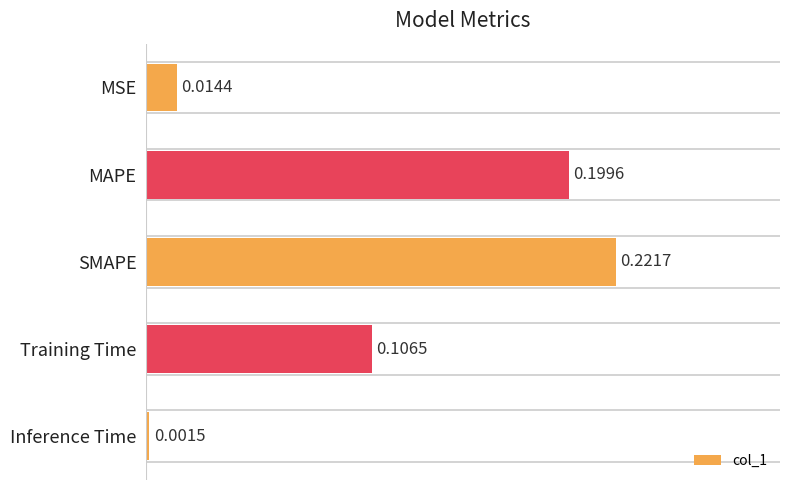

Rank the categories by value from highest to lowest.

SMAPE, MAPE, Training Time, MSE, Inference Time